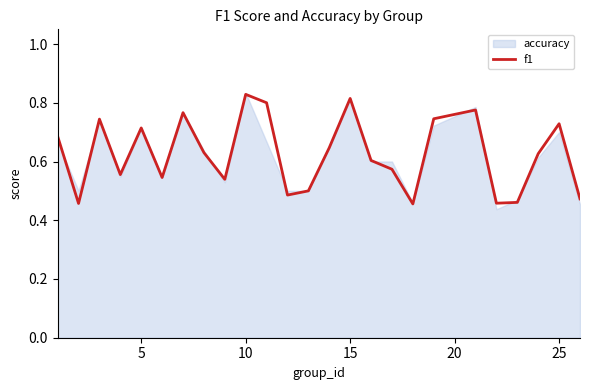

True or false: there are more than 2 points higher than both neighbors.

True